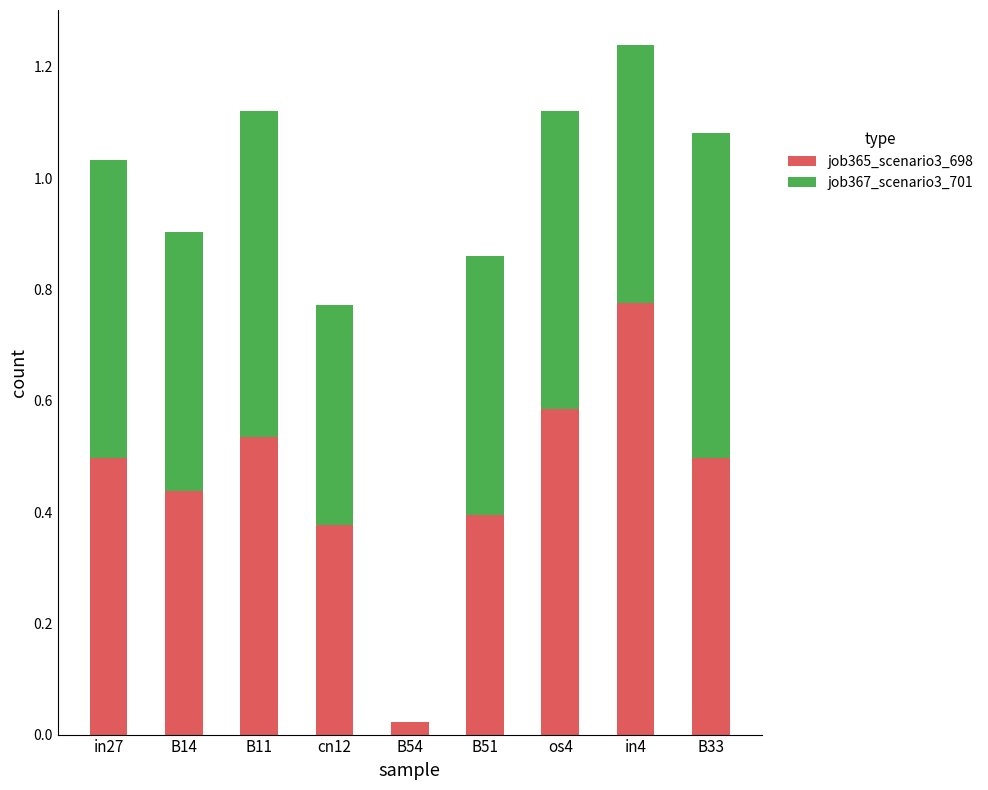

How many categories are shown in the chart?

9